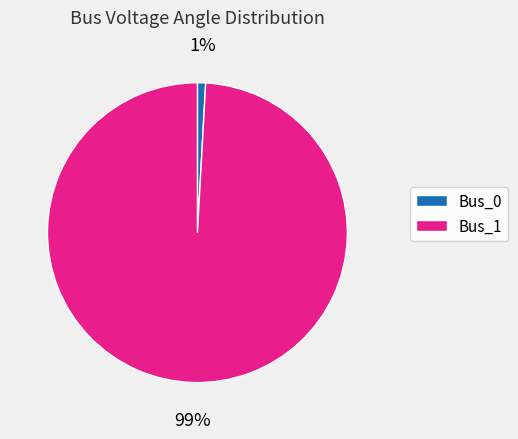

How many slices are in this pie chart?

2